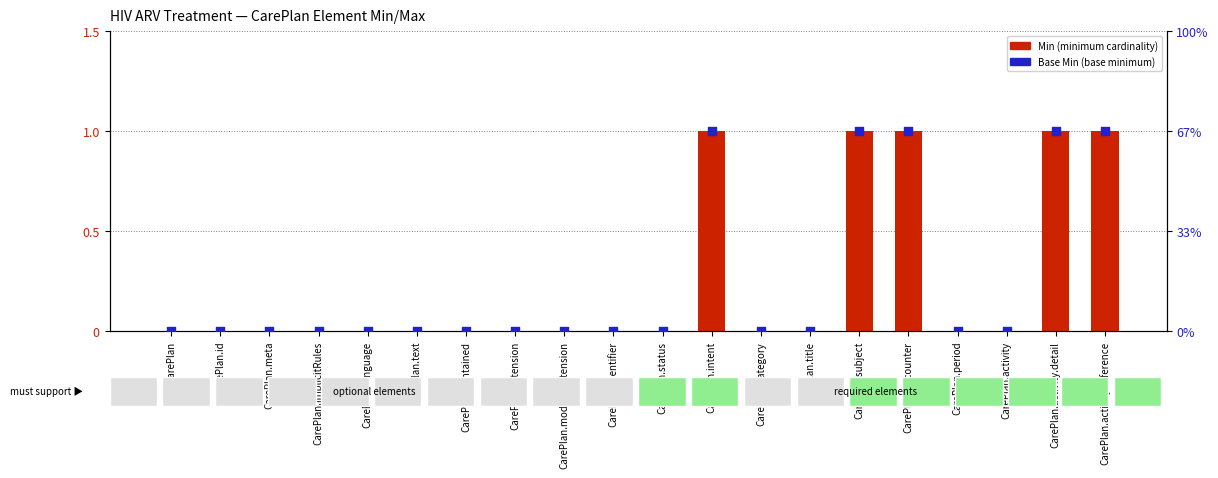

At how many categories does at least one series exceed 0?

5